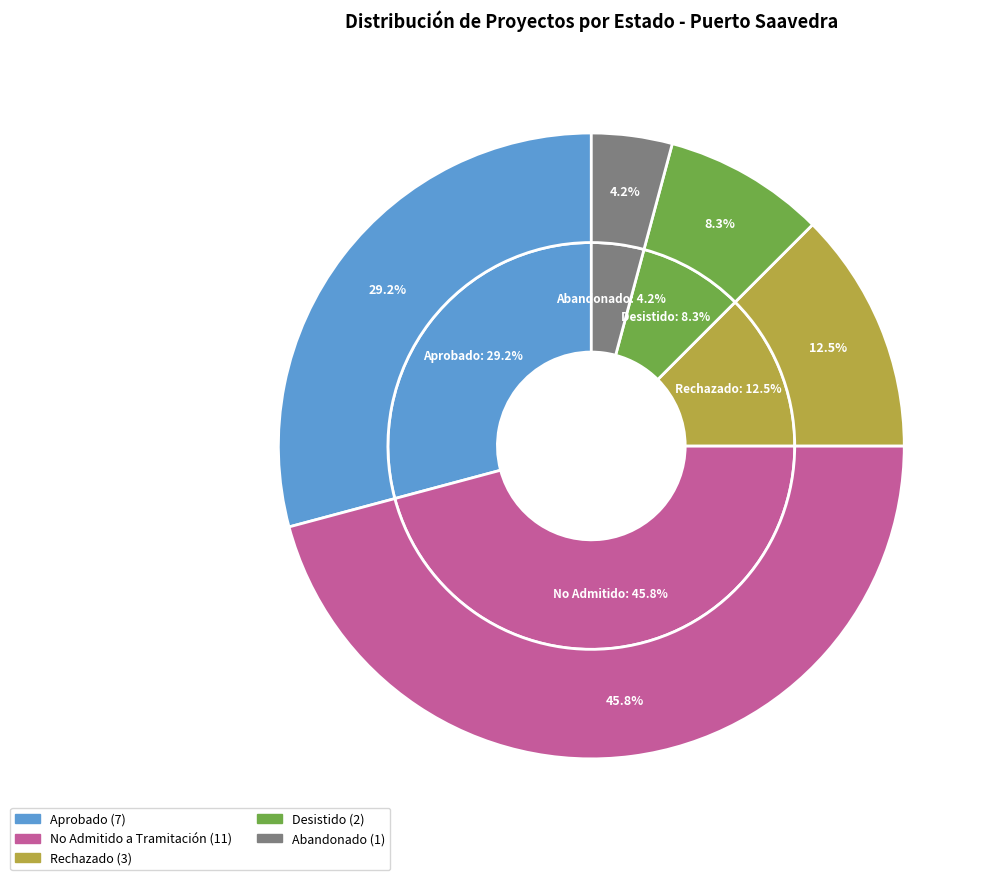

To the nearest percent, what percentage of the pie is Rechazado?

12%